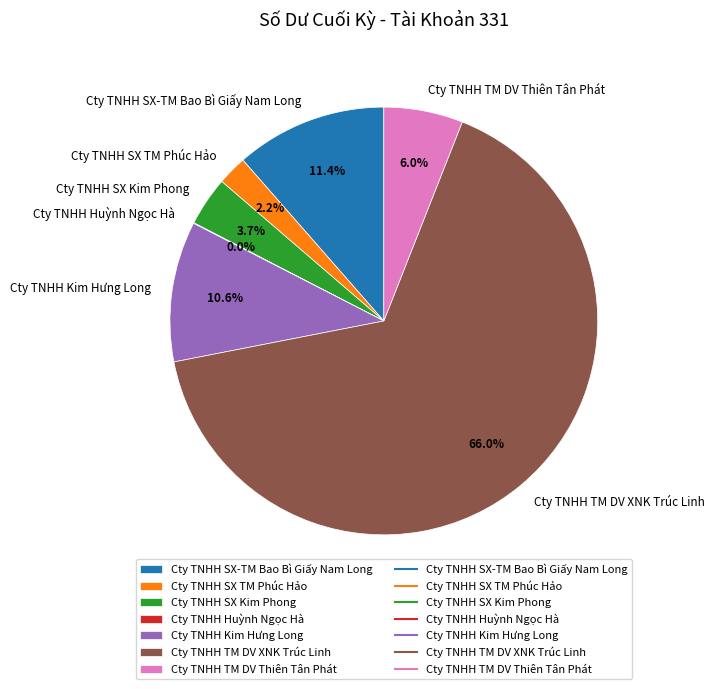

Is there a majority slice in this chart?

Yes